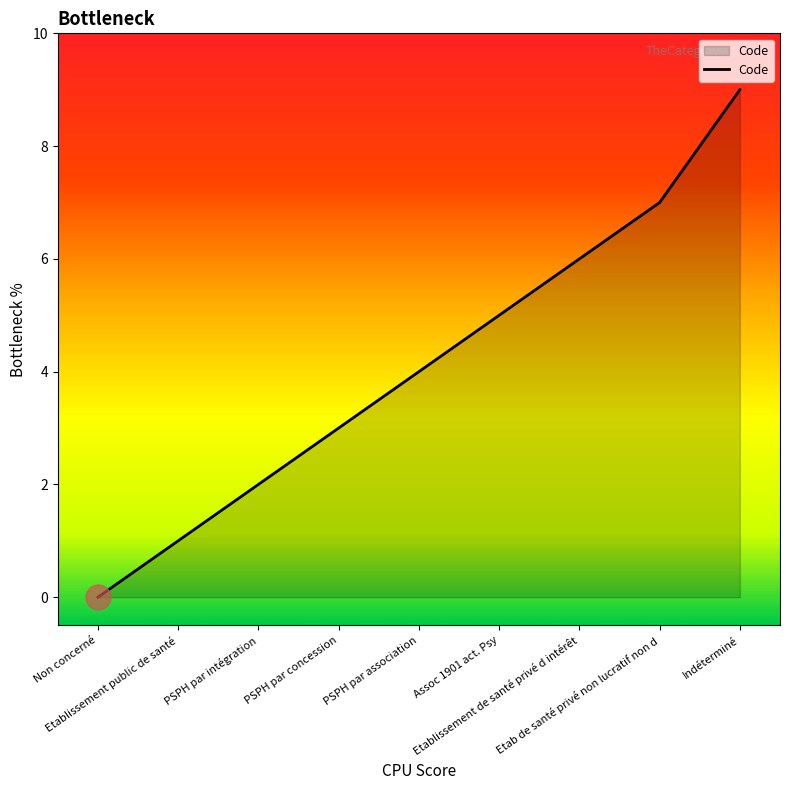

What is the ratio of the value at Etab de santé privé non lucratif non d to the value at Indéterminé?

0.8